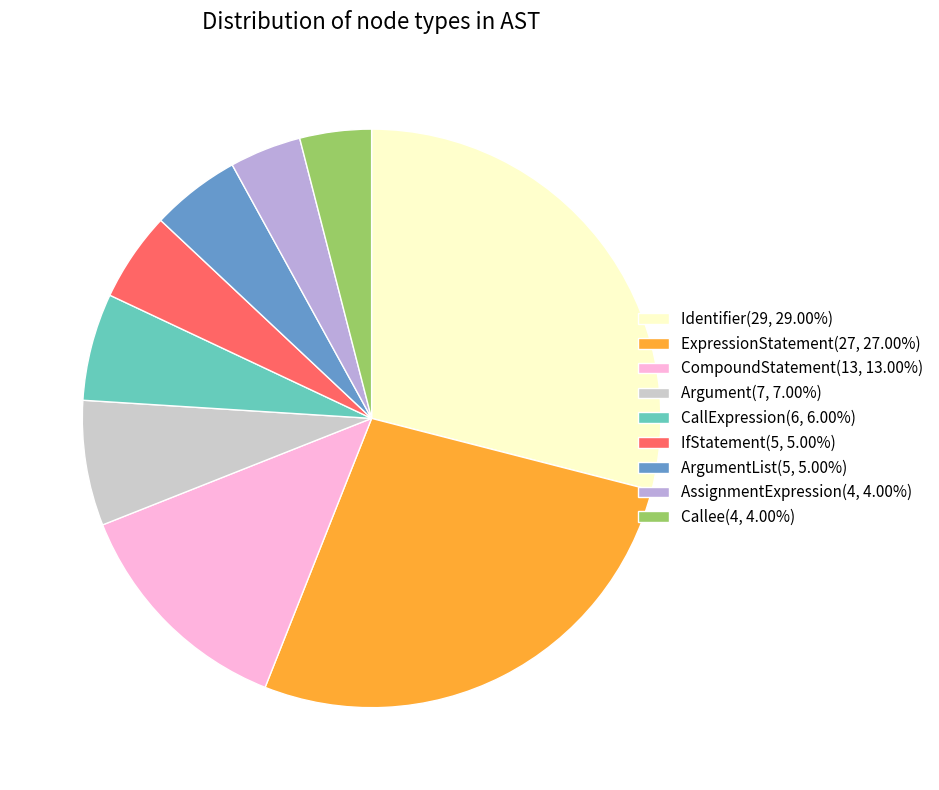

Is there a majority slice in this chart?

No